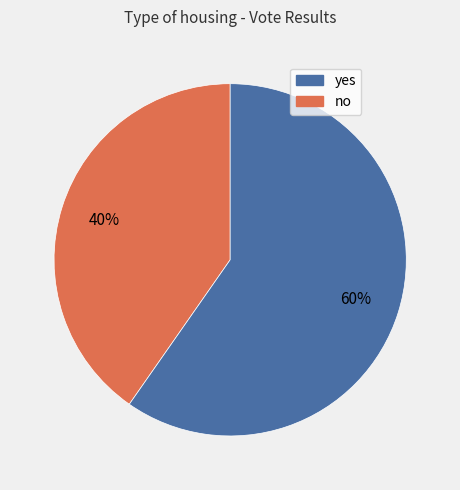

Is there a majority slice in this chart?

Yes